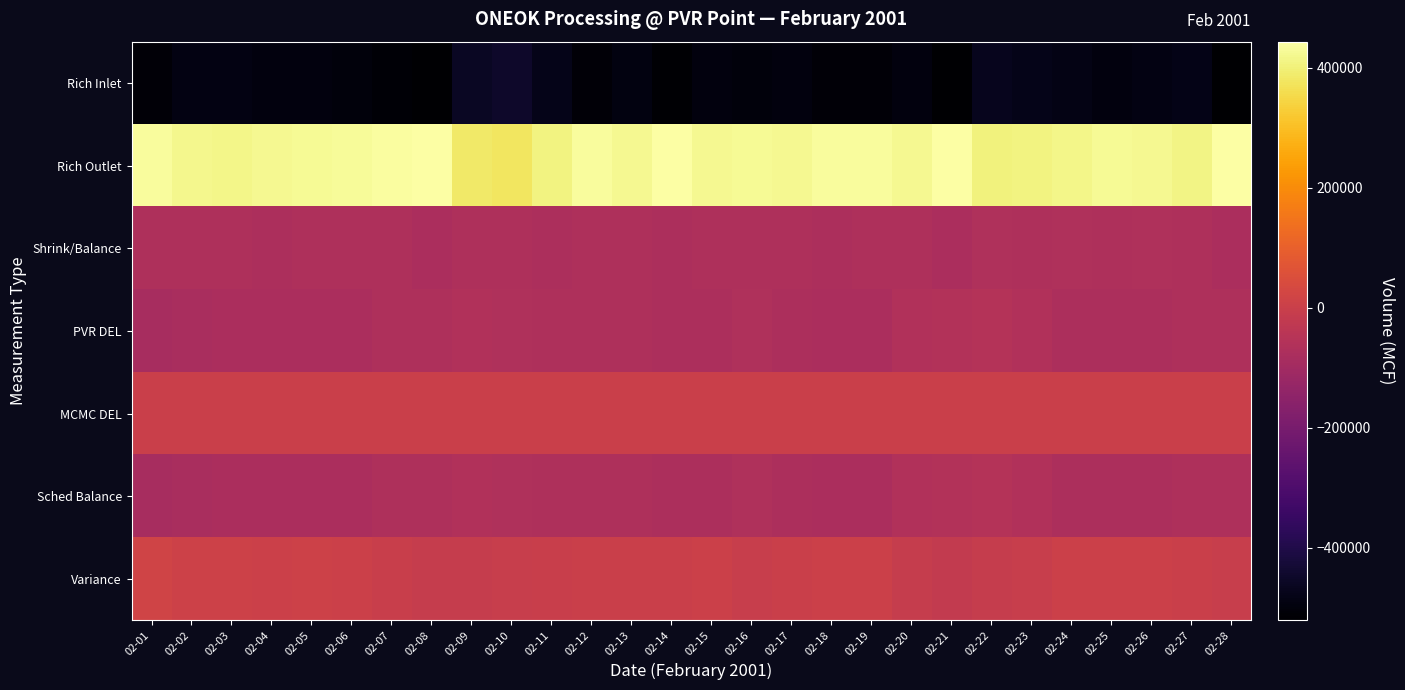

At how many categories does at least one series exceed 433475?

9